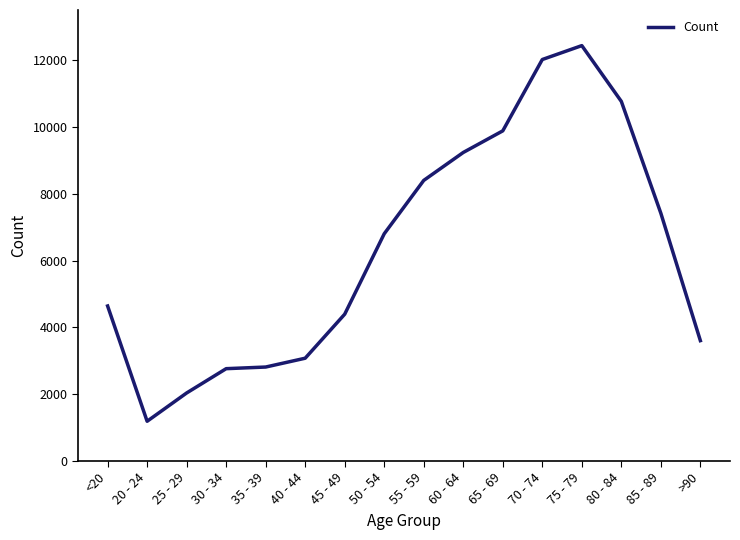

What value does the data have at 85 - 89?

7417